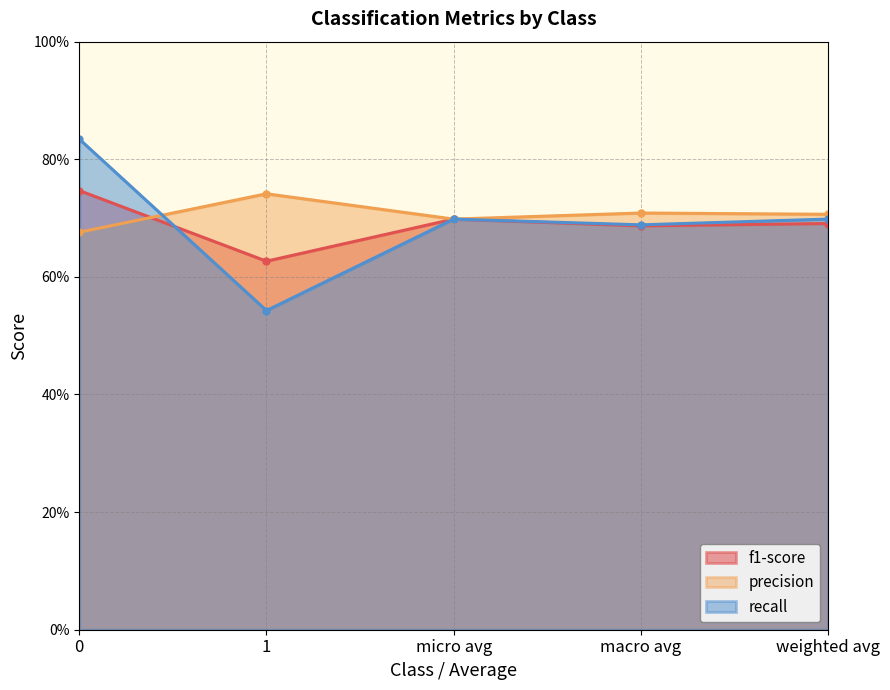

True or false: precision has a value of 0.9 at 0.

False